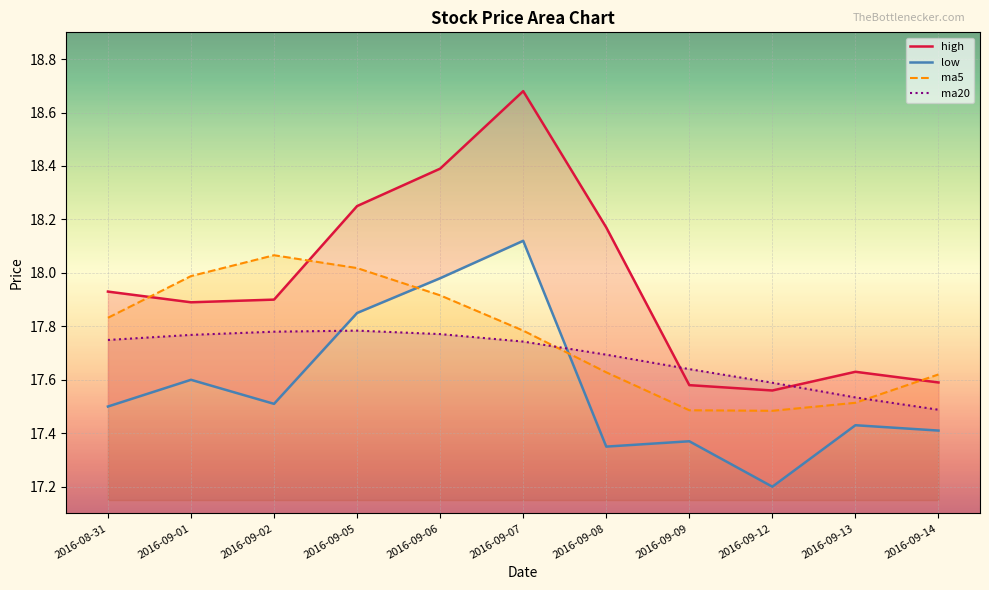

What is the difference between the second highest and minimum values in the high series?

0.8